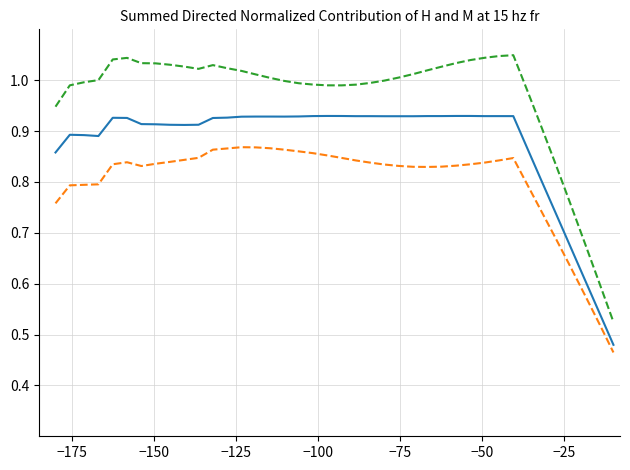

What is the smallest value displayed?

0.5